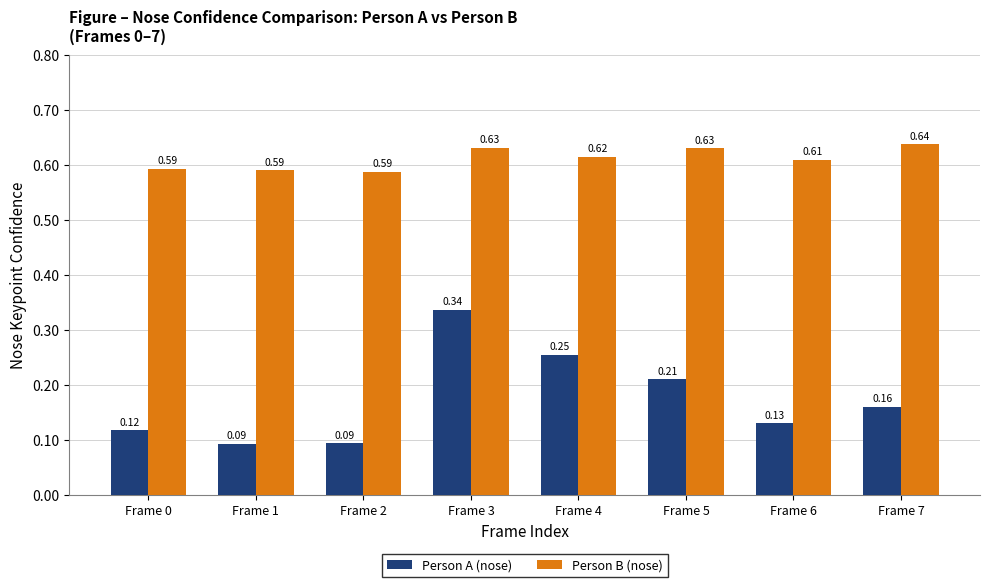

Between Frame 0 and Frame 3, which series saw the biggest shift?

Person A (nose)